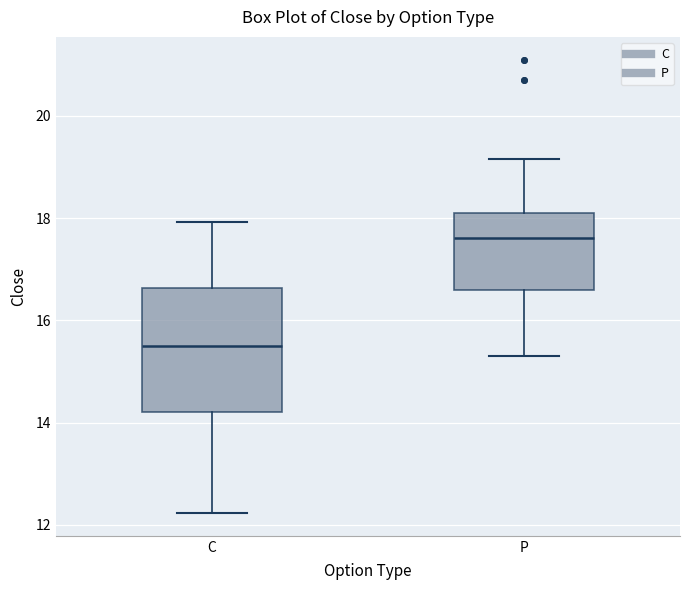

Which box's median line is the lowest?

C